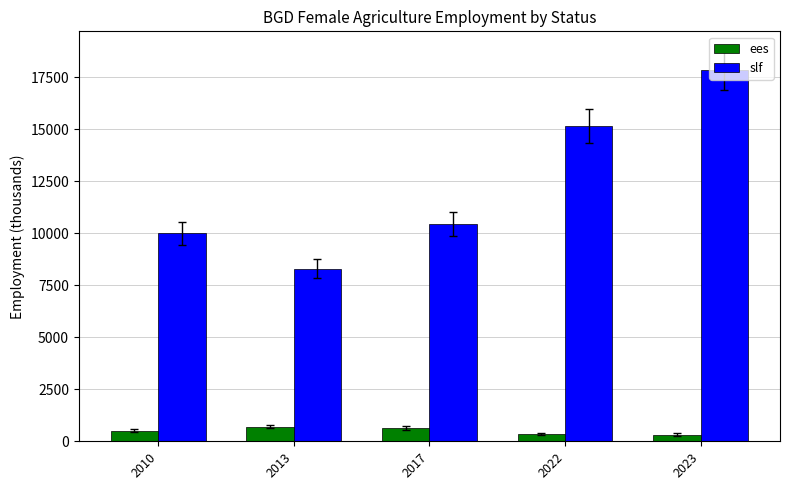

True or false: slf has a value of 8297.3 at 2013.

True